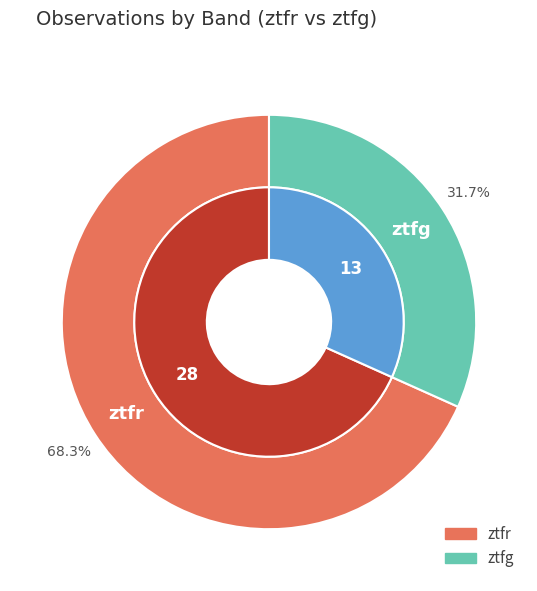

Is there any slice that represents more than half of the pie?

Yes